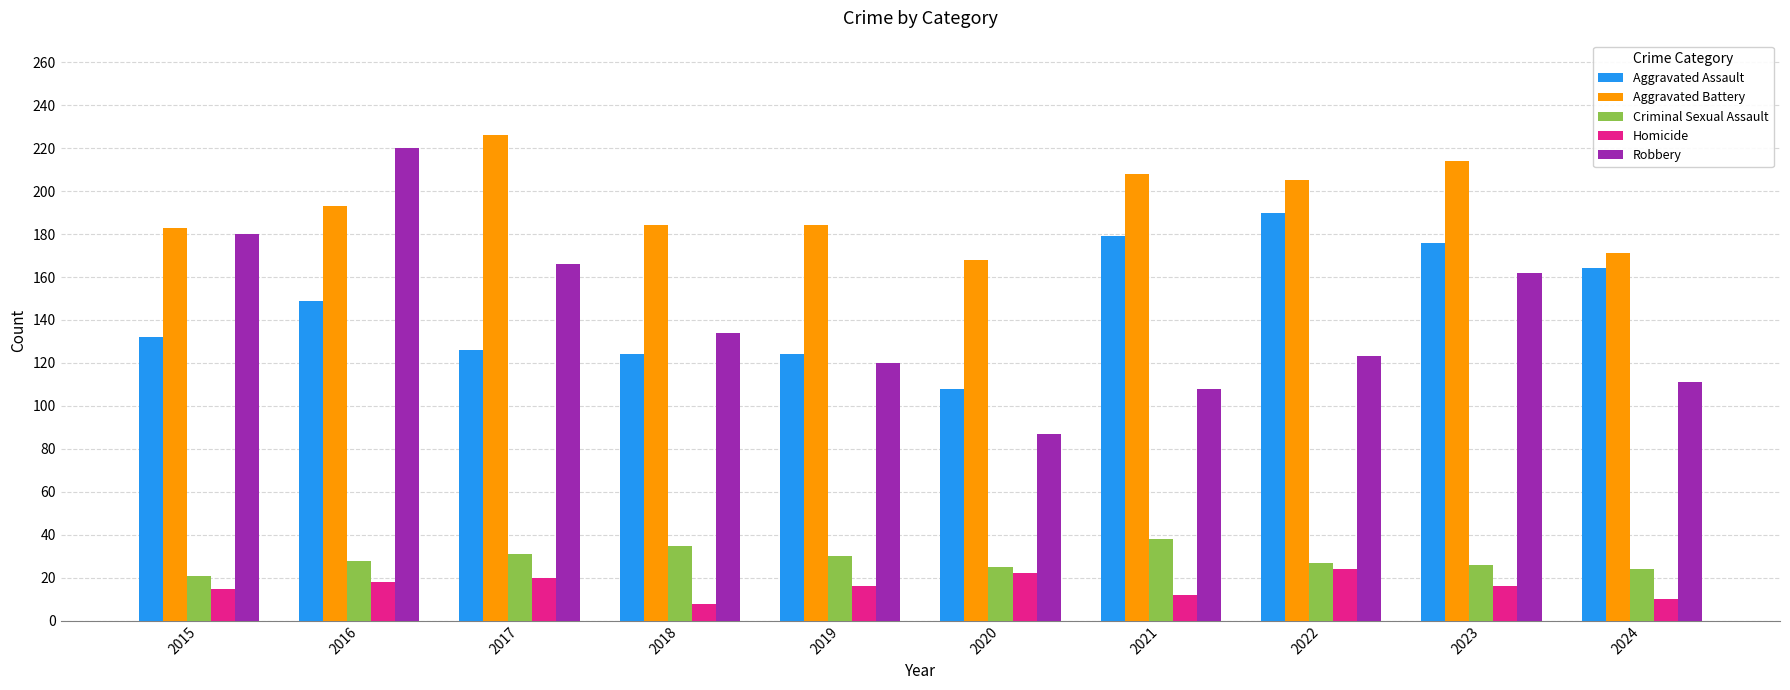

What is the total value across all series at 2019?

474